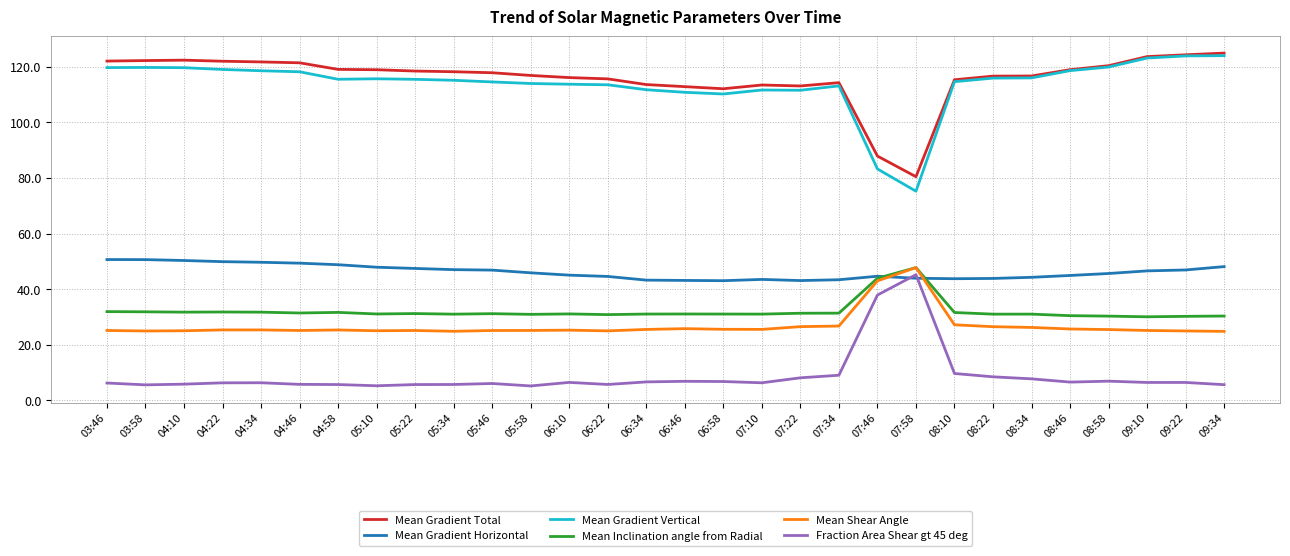

True or false: Fraction Area Shear gt 45 deg and Mean Gradient Vertical cross at least once.

False